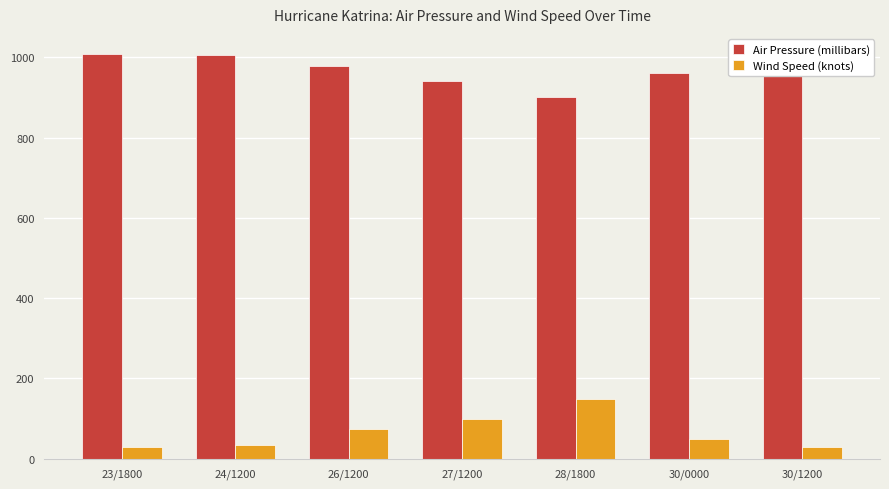

What is the total value across all series at 24/1200?

1041